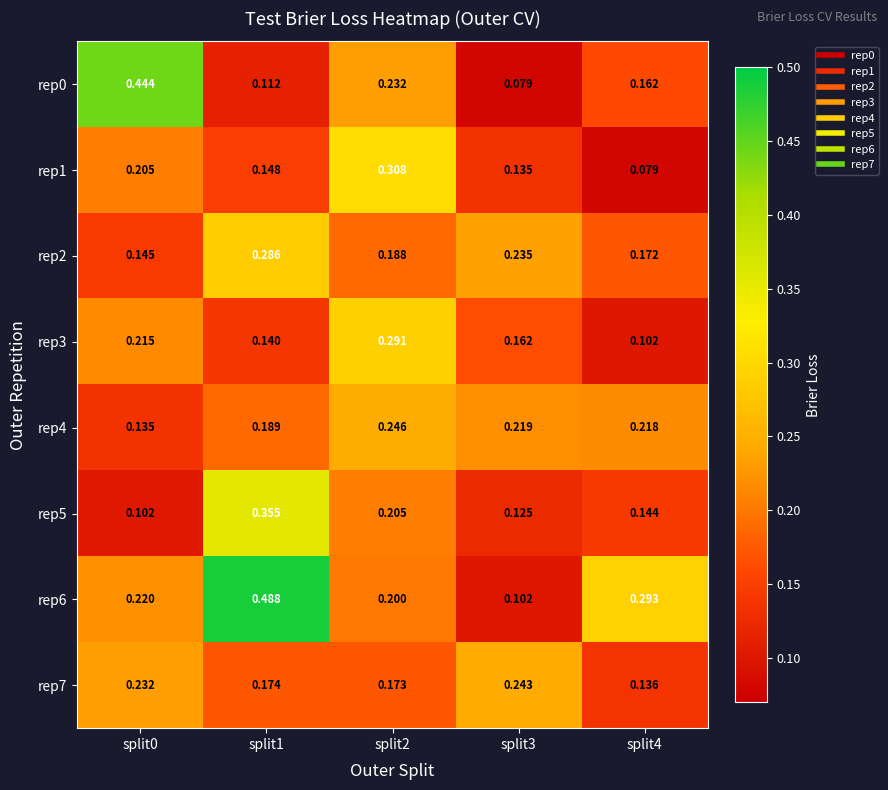

At split1, list the series in order from largest to smallest.

rep6, rep5, rep2, rep4, rep7, rep1, rep3, rep0